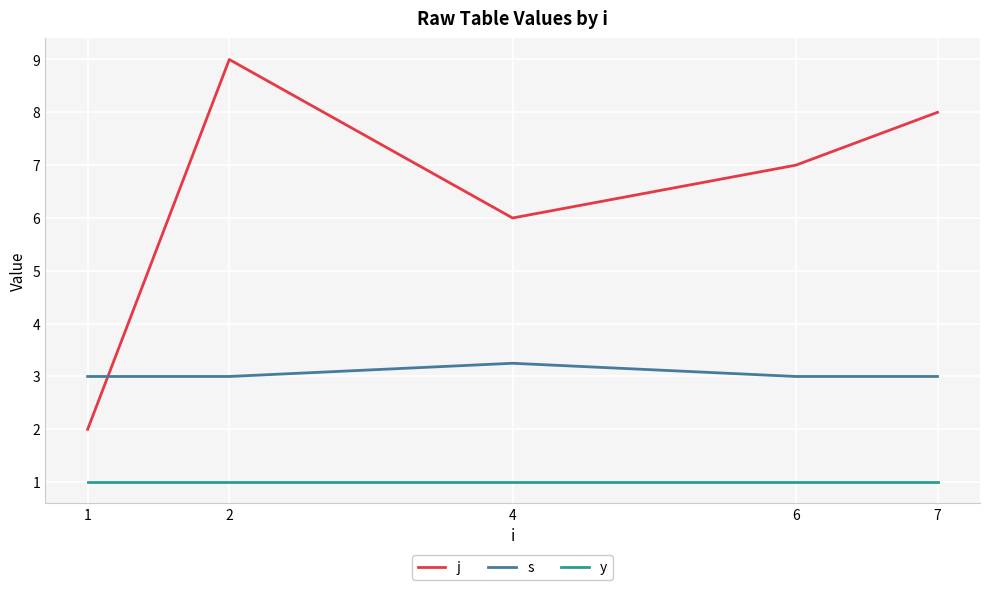

Rank the series by their average value, from lowest to highest.

y, s, j